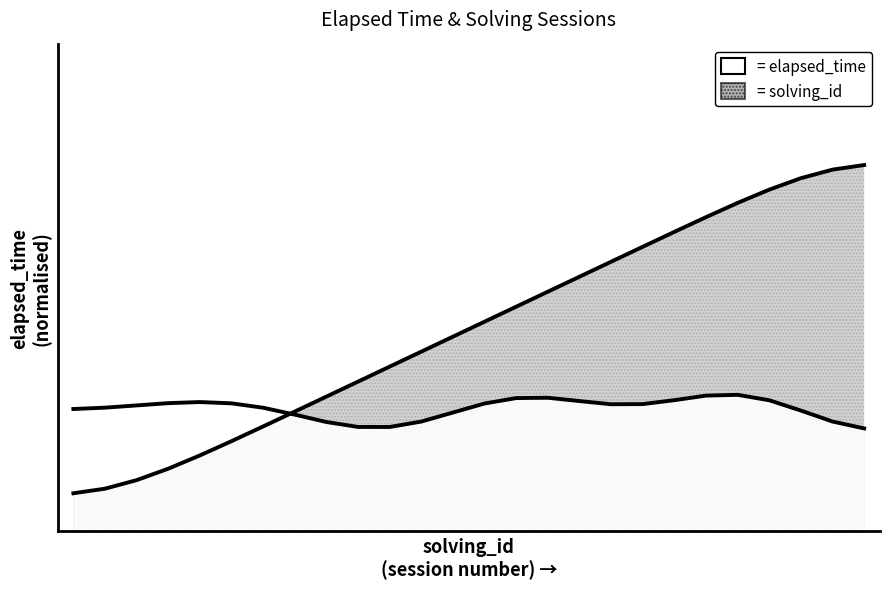

Between 26 and 9, which is larger?

26